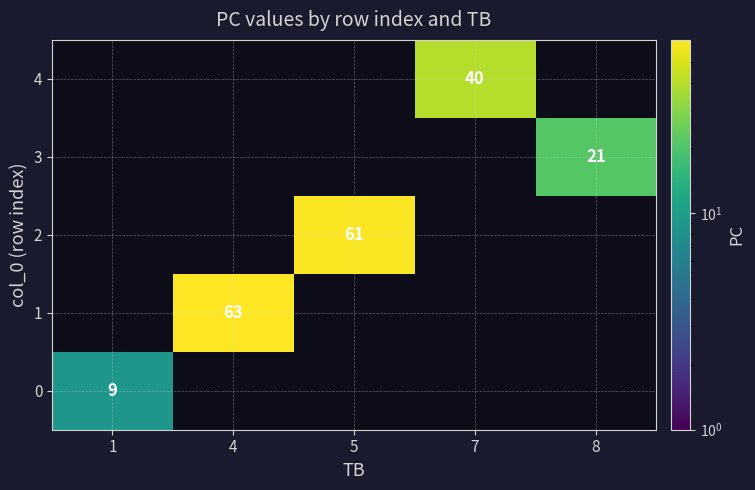

True or false: 4 has a value of 40 at 7.

True